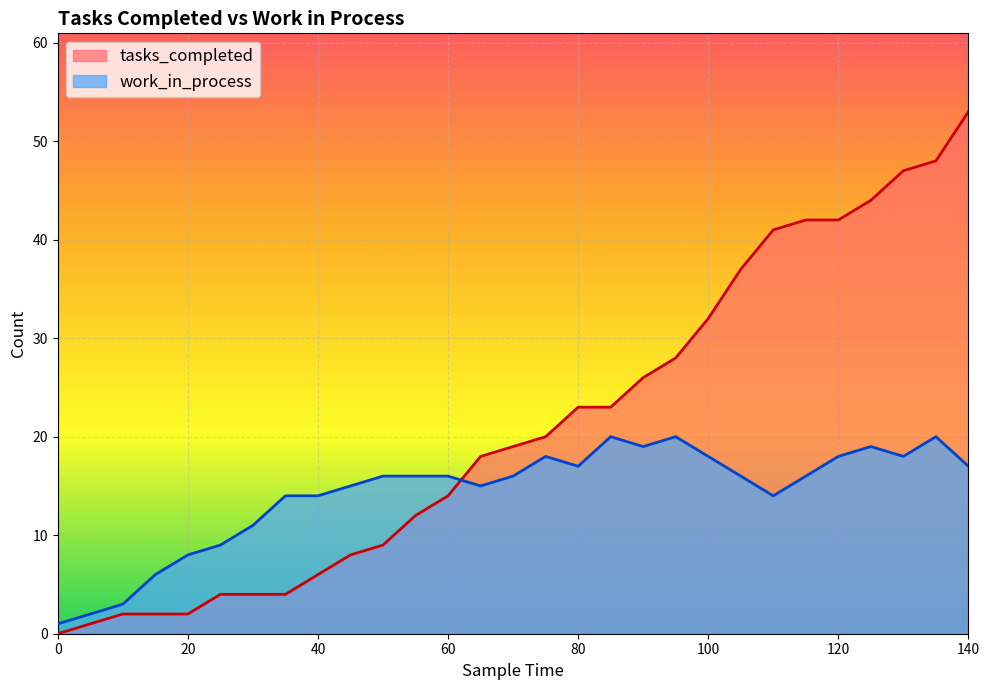

True or false: tasks_completed has more than 0 points higher than both neighbors.

False